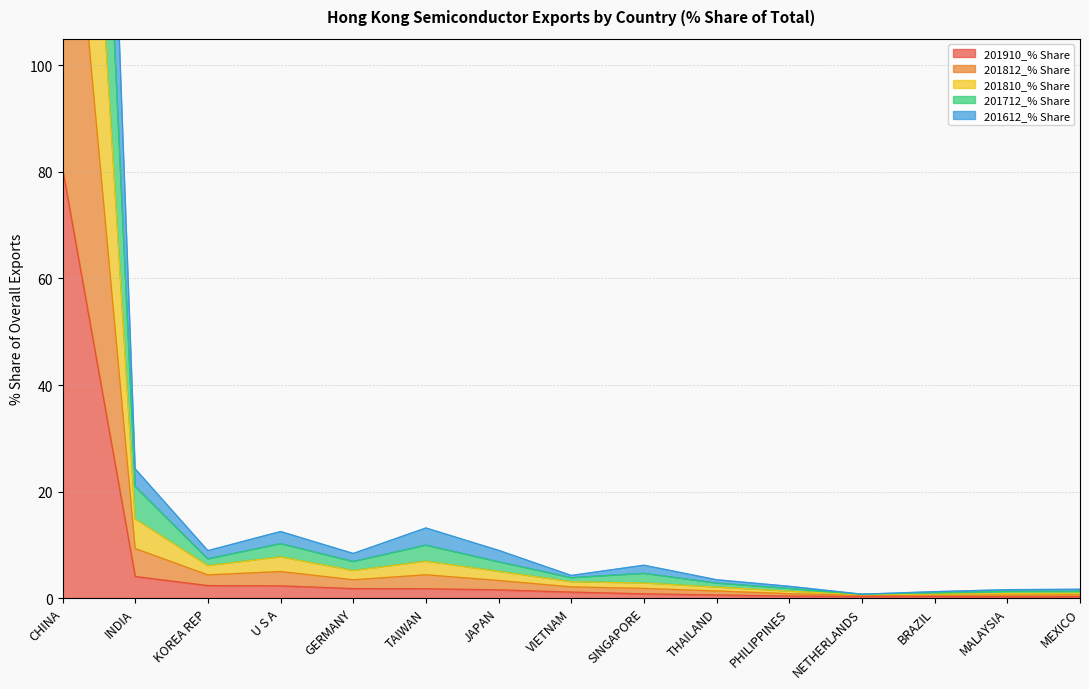

What is the label of the 2nd point from the left?

INDIA